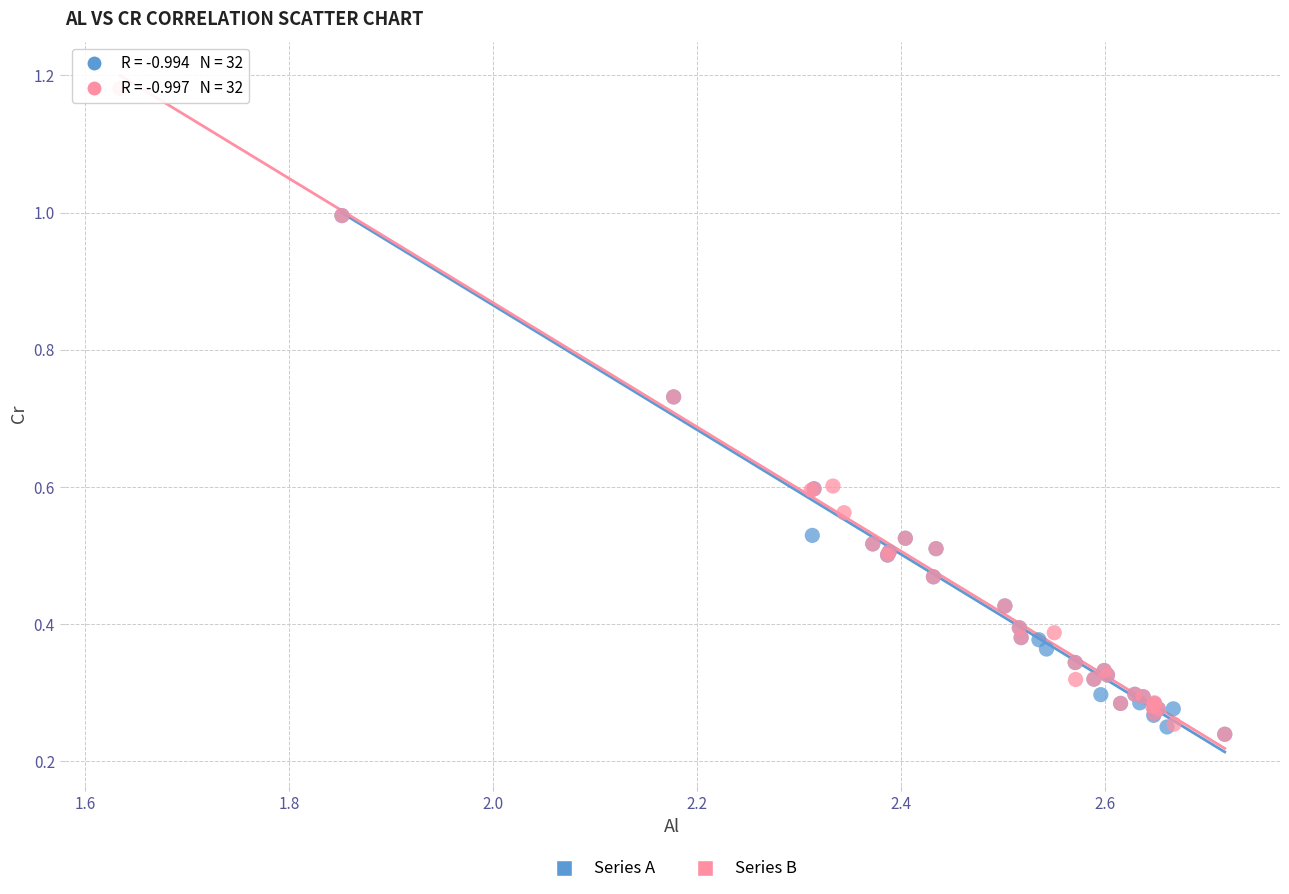

Which series reaches the maximum Y coordinate?

Series B